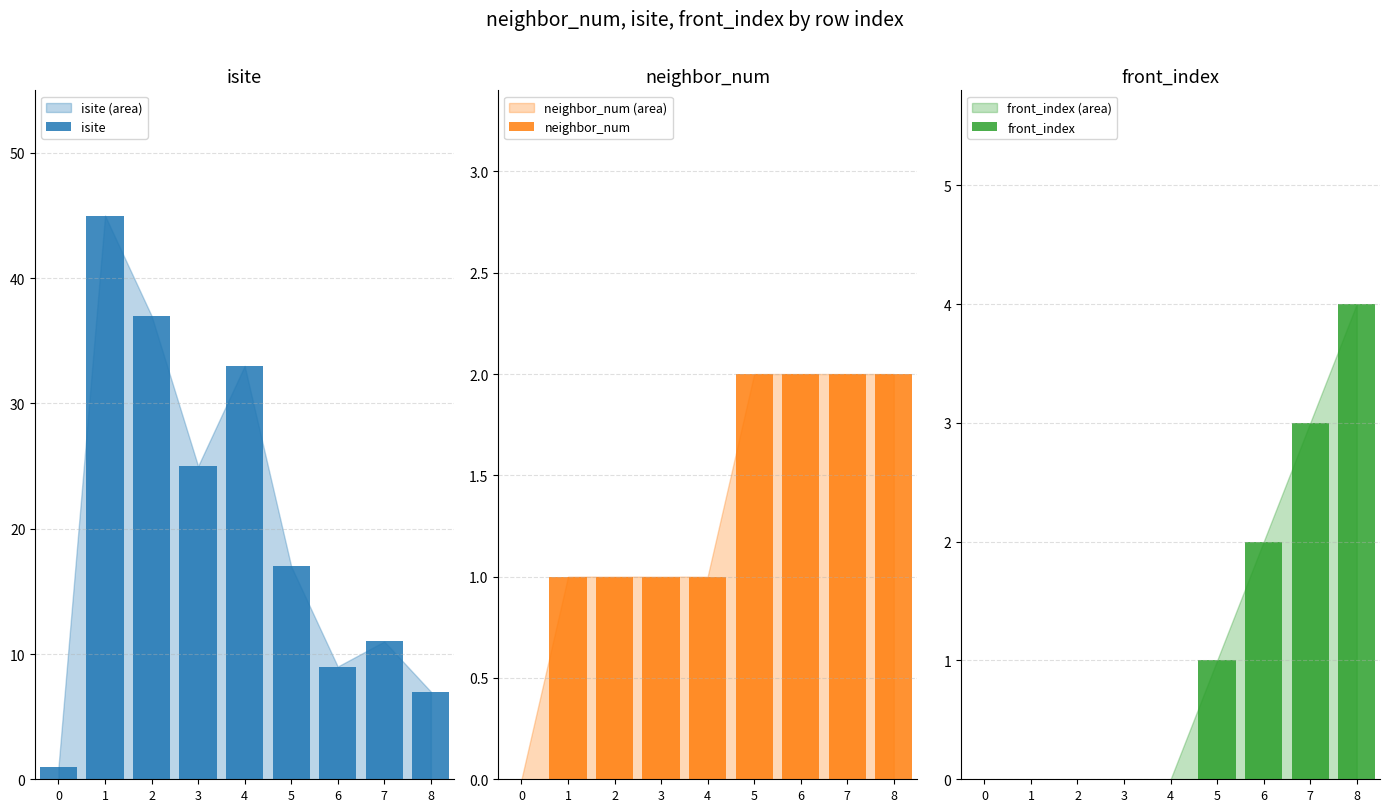

What is the difference between the maximum and minimum values in the neighbor_num series?

2